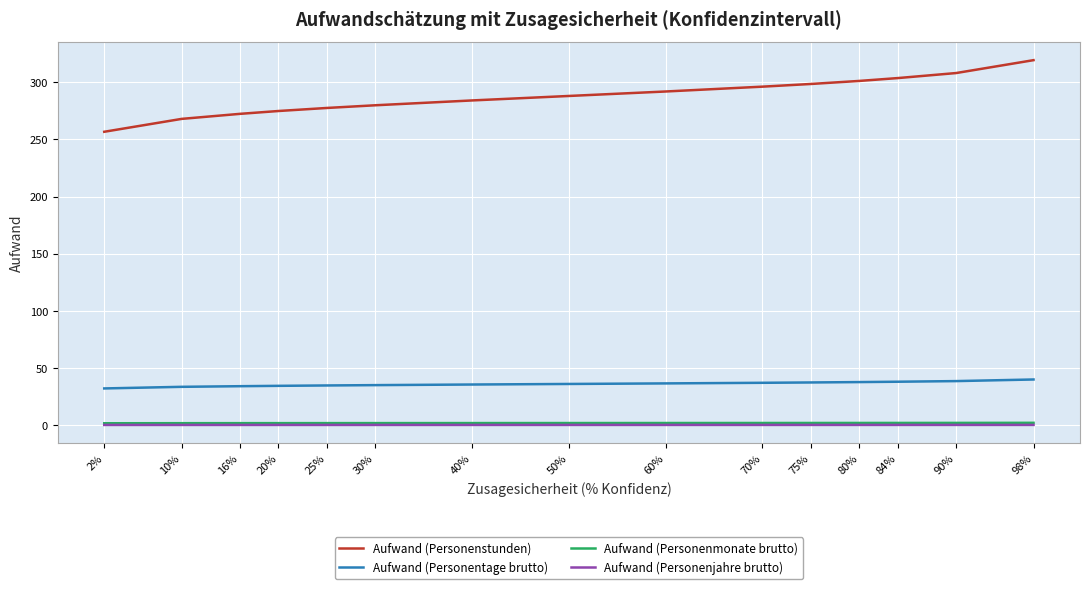

At which category is the sum across all series the highest?

98%